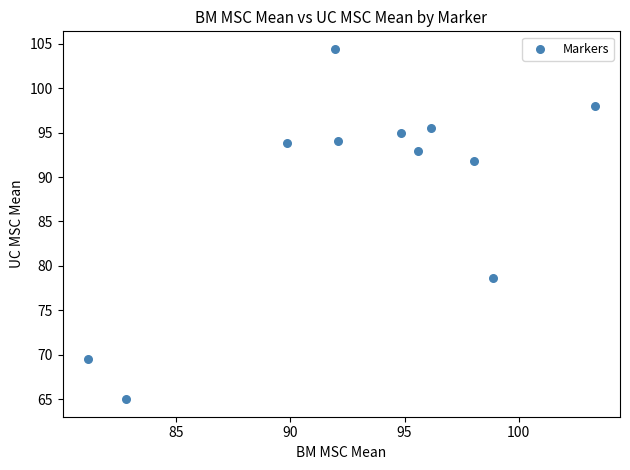

What is the average X value?

93.1